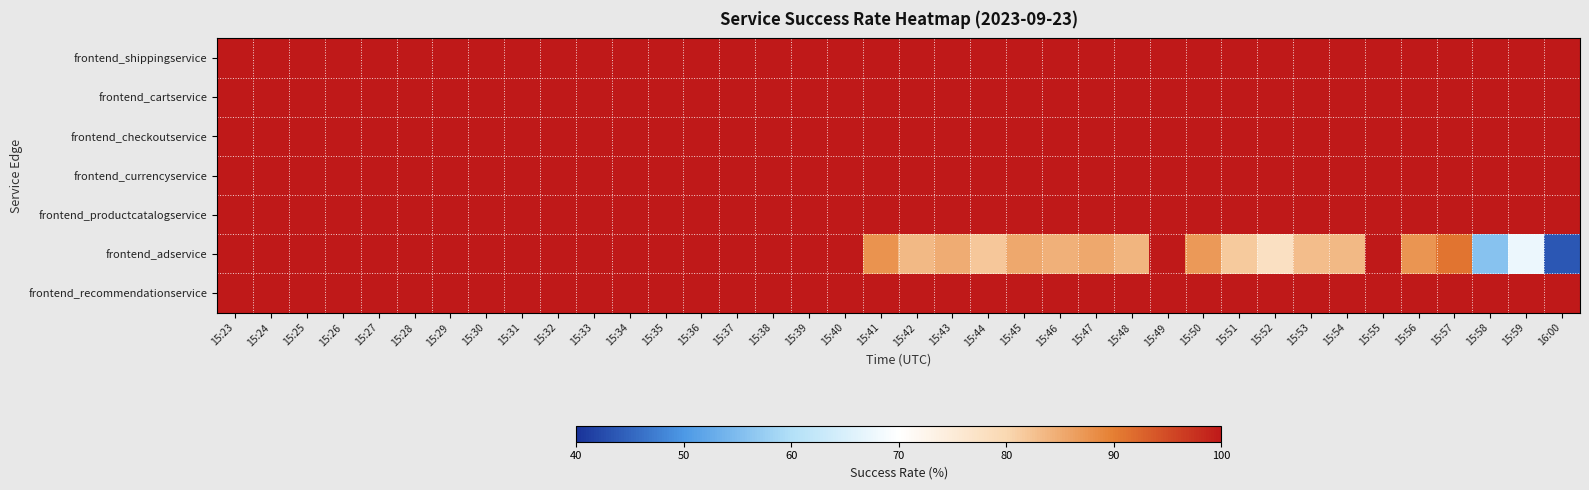

Reading right to left, list all the values displayed in this chart.

frontend_shippingservice: 16:00=100.0	15:59=100.0	15:58=100.0	15:57=100.0	15:56=100.0	15:55=100.0	15:54=100.0	15:53=100.0	15:52=100.0	15:51=100.0	15:50=100.0	15:49=100.0	15:48=100.0	15:47=100.0	15:46=100.0	15:45=100.0	15:44=100.0	15:43=100.0	15:42=100.0	15:41=100.0	15:40=100.0	15:39=100.0	15:38=100.0	15:37=100.0	15:36=100.0	15:35=100.0	15:34=100.0	15:33=100.0	15:32=100.0	15:31=100.0	15:30=100.0	15:29=100.0	15:28=100.0	15:27=100.0	15:26=100.0	15:25=100.0	15:24=100.0	15:23=100.0
frontend_cartservice: 16:00=100.0	15:59=100.0	15:58=100.0	15:57=100.0	15:56=100.0	15:55=100.0	15:54=100.0	15:53=100.0	15:52=100.0	15:51=100.0	15:50=100.0	15:49=100.0	15:48=100.0	15:47=100.0	15:46=100.0	15:45=100.0	15:44=100.0	15:43=100.0	15:42=100.0	15:41=100.0	15:40=100.0	15:39=100.0	15:38=100.0	15:37=100.0	15:36=100.0	15:35=100.0	15:34=100.0	15:33=100.0	15:32=100.0	15:31=100.0	15:30=100.0	15:29=100.0	15:28=100.0	15:27=100.0	15:26=100.0	15:25=100.0	15:24=100.0	15:23=100.0
frontend_checkoutservice: 16:00=100.0	15:59=100.0	15:58=100.0	15:57=100.0	15:56=100.0	15:55=100.0	15:54=100.0	15:53=100.0	15:52=100.0	15:51=100.0	15:50=100.0	15:49=100.0	15:48=100.0	15:47=100.0	15:46=100.0	15:45=100.0	15:44=100.0	15:43=100.0	15:42=100.0	15:41=100.0	15:40=100.0	15:39=100.0	15:38=100.0	15:37=100.0	15:36=100.0	15:35=100.0	15:34=100.0	15:33=100.0	15:32=100.0	15:31=100.0	15:30=100.0	15:29=100.0	15:28=100.0	15:27=100.0	15:26=100.0	15:25=100.0	15:24=100.0	15:23=100.0
frontend_currencyservice: 16:00=100.0	15:59=100.0	15:58=100.0	15:57=100.0	15:56=100.0	15:55=100.0	15:54=100.0	15:53=100.0	15:52=100.0	15:51=100.0	15:50=100.0	15:49=100.0	15:48=100.0	15:47=100.0	15:46=100.0	15:45=100.0	15:44=100.0	15:43=100.0	15:42=100.0	15:41=100.0	15:40=100.0	15:39=100.0	15:38=100.0	15:37=100.0	15:36=100.0	15:35=100.0	15:34=100.0	15:33=100.0	15:32=100.0	15:31=100.0	15:30=100.0	15:29=100.0	15:28=100.0	15:27=100.0	15:26=100.0	15:25=100.0	15:24=100.0	15:23=100.0
frontend_productcatalogservice: 16:00=100.0	15:59=100.0	15:58=100.0	15:57=100.0	15:56=100.0	15:55=100.0	15:54=100.0	15:53=100.0	15:52=100.0	15:51=100.0	15:50=100.0	15:49=100.0	15:48=100.0	15:47=100.0	15:46=100.0	15:45=100.0	15:44=100.0	15:43=100.0	15:42=100.0	15:41=100.0	15:40=100.0	15:39=100.0	15:38=100.0	15:37=100.0	15:36=100.0	15:35=100.0	15:34=100.0	15:33=100.0	15:32=100.0	15:31=100.0	15:30=100.0	15:29=100.0	15:28=100.0	15:27=100.0	15:26=100.0	15:25=100.0	15:24=100.0	15:23=100.0
frontend_adservice: 16:00=43.7	15:59=67.5	15:58=55.8	15:57=91.1	15:56=87.5	15:55=100.0	15:54=83.5	15:53=83.0	15:52=77.8	15:51=81.5	15:50=87.0	15:49=100.0	15:48=84.0	15:47=85.3	15:46=84.3	15:45=85.3	15:44=81.7	15:43=84.8	15:42=83.5	15:41=87.6	15:40=100.0	15:39=100.0	15:38=100.0	15:37=100.0	15:36=100.0	15:35=100.0	15:34=100.0	15:33=100.0	15:32=100.0	15:31=100.0	15:30=100.0	15:29=100.0	15:28=100.0	15:27=100.0	15:26=100.0	15:25=100.0	15:24=100.0	15:23=100.0
frontend_recommendationservice: 16:00=100.0	15:59=100.0	15:58=100.0	15:57=100.0	15:56=100.0	15:55=100.0	15:54=100.0	15:53=100.0	15:52=100.0	15:51=100.0	15:50=100.0	15:49=100.0	15:48=100.0	15:47=100.0	15:46=100.0	15:45=100.0	15:44=100.0	15:43=100.0	15:42=100.0	15:41=100.0	15:40=100.0	15:39=100.0	15:38=100.0	15:37=100.0	15:36=100.0	15:35=100.0	15:34=100.0	15:33=100.0	15:32=100.0	15:31=100.0	15:30=100.0	15:29=100.0	15:28=100.0	15:27=100.0	15:26=100.0	15:25=100.0	15:24=100.0	15:23=100.0